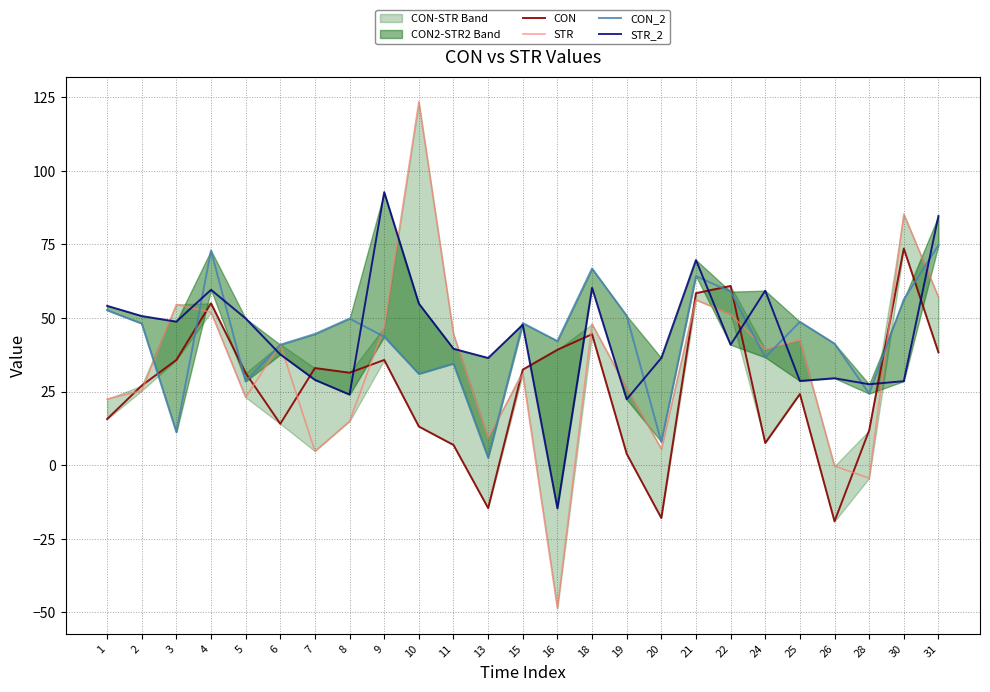

At which label is CON_2 closest to 38?

24